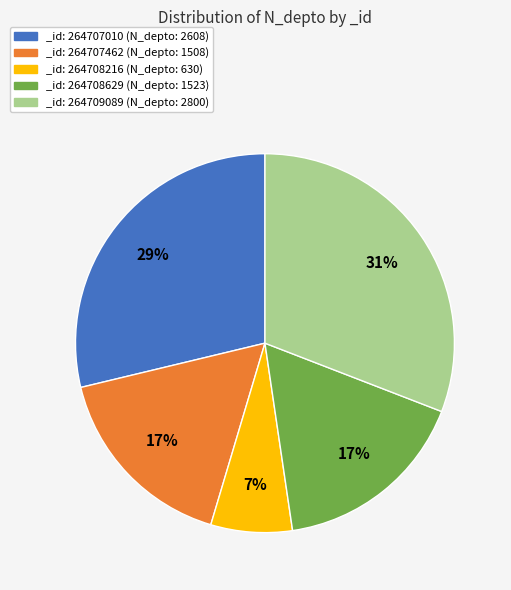

The _id: 264707462 (N_depto: 1508) slice represents 17% of the pie. True or false?

True